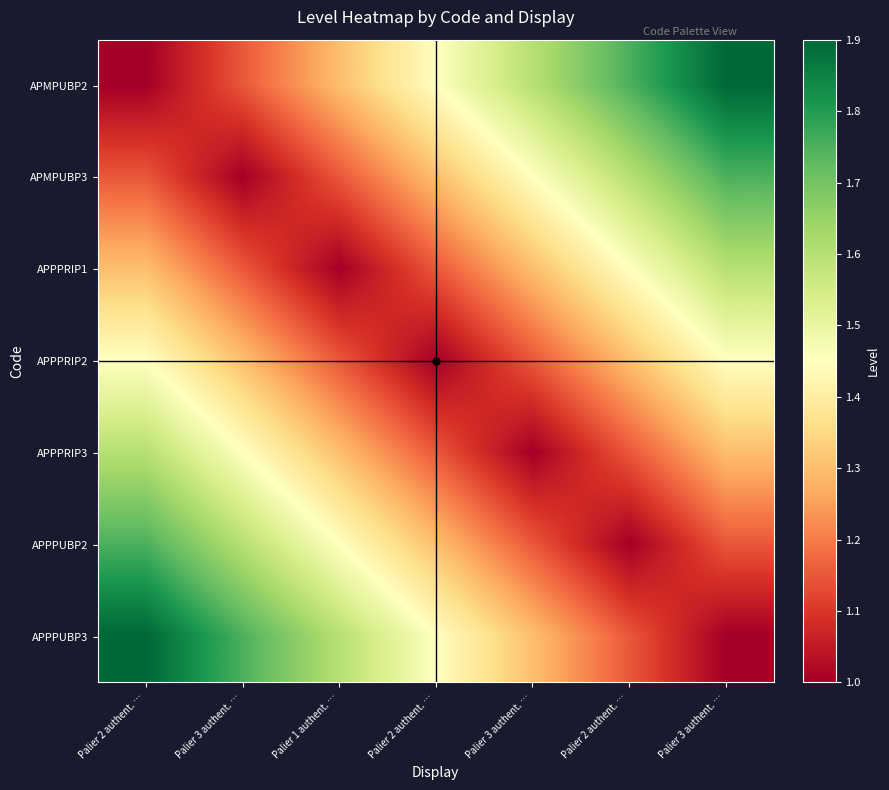

Reading right to left, extract all data points from this chart.

APMPUBP2: Palier 3 authent. …=1.9	Palier 2 authent. …=1.8	Palier 3 authent. …=1.6	Palier 2 authent. …=1.4	Palier 1 authent. …=1.3	Palier 3 authent. …=1.1	Palier 2 authent. …=1.0
APMPUBP3: Palier 3 authent. …=1.8	Palier 2 authent. …=1.6	Palier 3 authent. …=1.4	Palier 2 authent. …=1.3	Palier 1 authent. …=1.1	Palier 3 authent. …=1.0	Palier 2 authent. …=1.1
APPPRIP1: Palier 3 authent. …=1.6	Palier 2 authent. …=1.4	Palier 3 authent. …=1.3	Palier 2 authent. …=1.1	Palier 1 authent. …=1.0	Palier 3 authent. …=1.1	Palier 2 authent. …=1.3
APPPRIP2: Palier 3 authent. …=1.4	Palier 2 authent. …=1.3	Palier 3 authent. …=1.1	Palier 2 authent. …=1.0	Palier 1 authent. …=1.1	Palier 3 authent. …=1.3	Palier 2 authent. …=1.4
APPPRIP3: Palier 3 authent. …=1.3	Palier 2 authent. …=1.1	Palier 3 authent. …=1.0	Palier 2 authent. …=1.1	Palier 1 authent. …=1.3	Palier 3 authent. …=1.4	Palier 2 authent. …=1.6
APPPUBP2: Palier 3 authent. …=1.1	Palier 2 authent. …=1.0	Palier 3 authent. …=1.1	Palier 2 authent. …=1.3	Palier 1 authent. …=1.4	Palier 3 authent. …=1.6	Palier 2 authent. …=1.8
APPPUBP3: Palier 3 authent. …=1.0	Palier 2 authent. …=1.1	Palier 3 authent. …=1.3	Palier 2 authent. …=1.4	Palier 1 authent. …=1.6	Palier 3 authent. …=1.8	Palier 2 authent. …=1.9